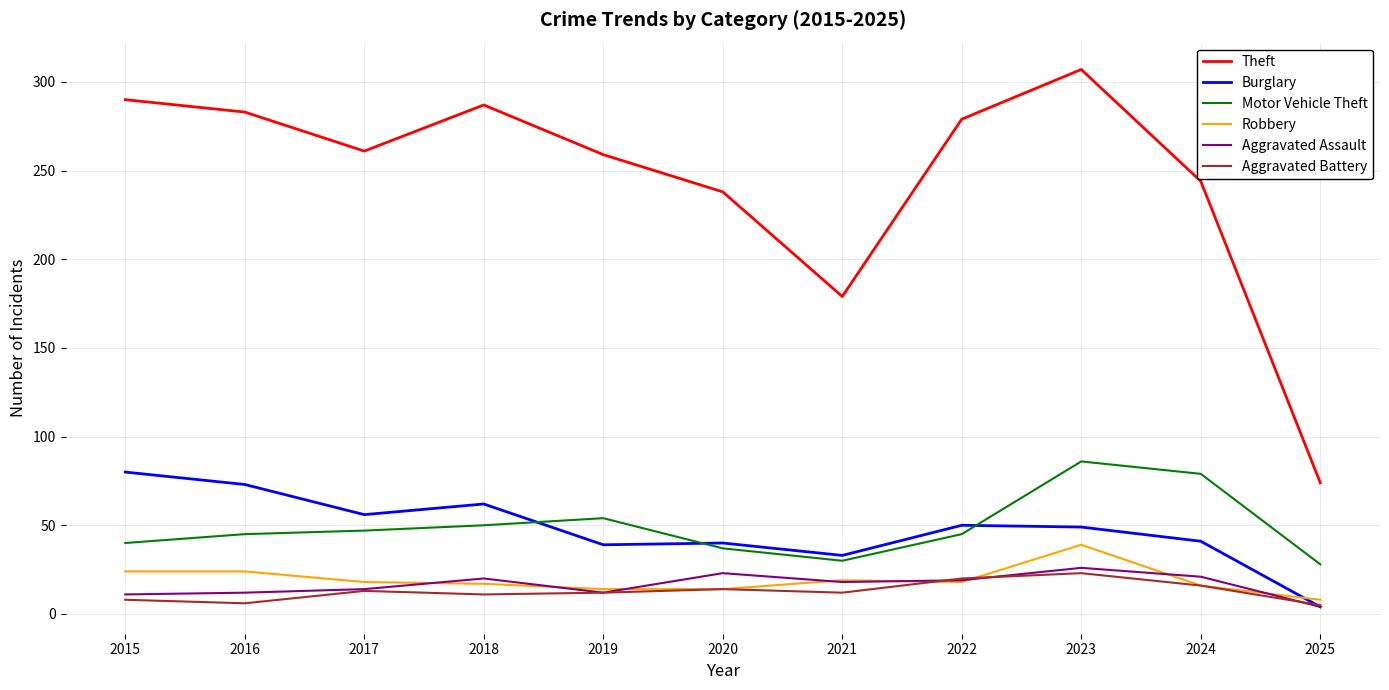

The value of Aggravated Assault at 2023 is 26. True or false?

True